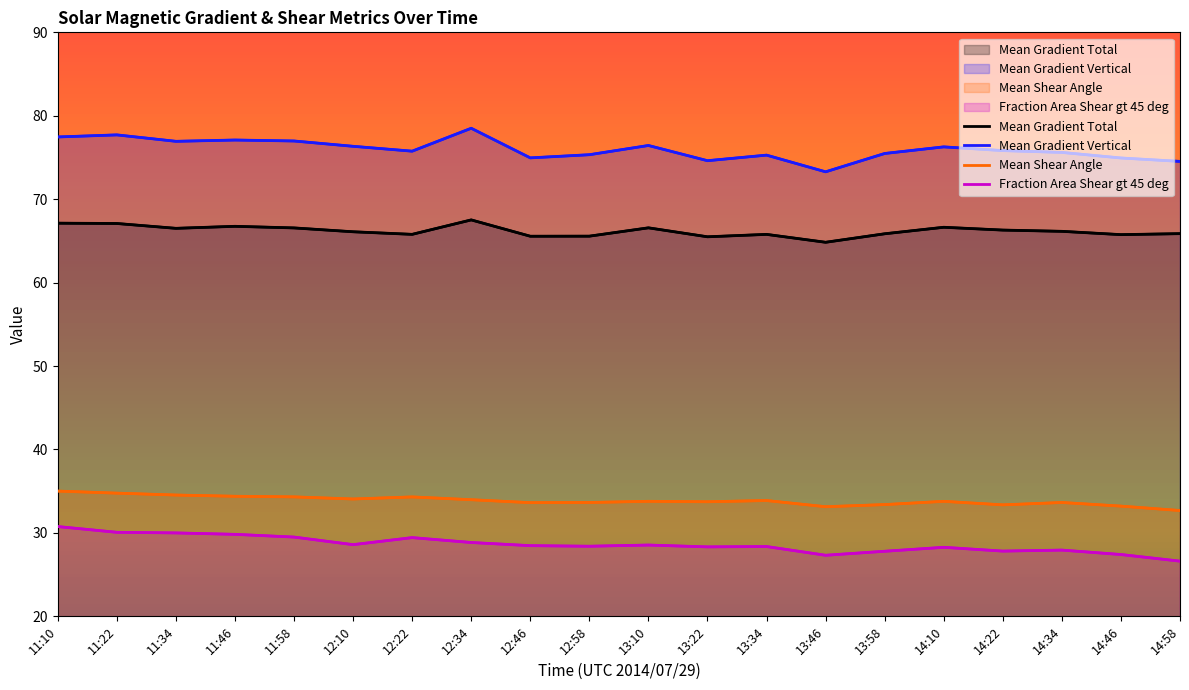

List the series in order of their peak value, lowest first.

Fraction Area Shear gt 45 deg, Mean Shear Angle, Mean Gradient Total, Mean Gradient Vertical